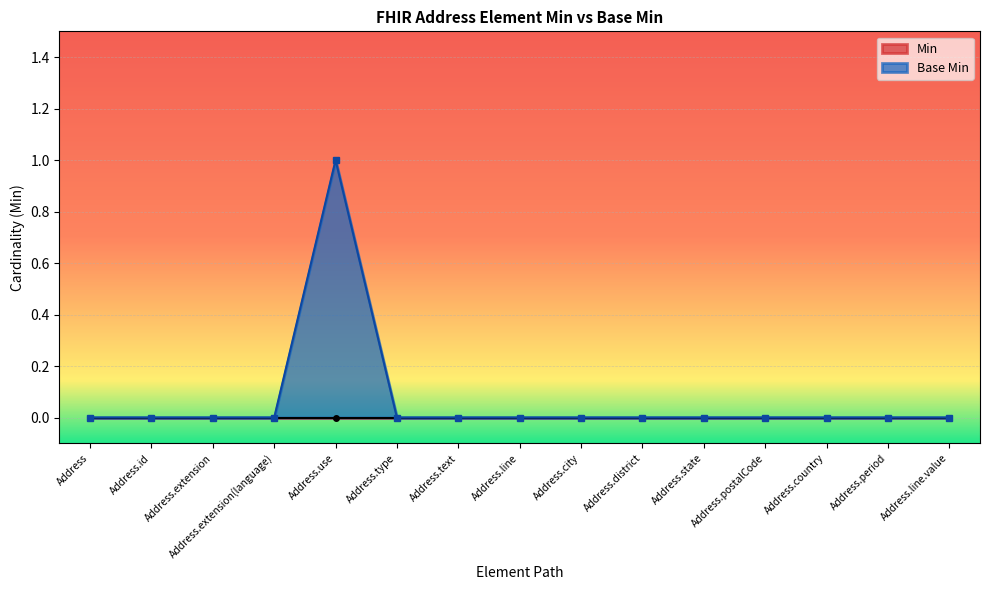

How many values are between 0 and 1?

15